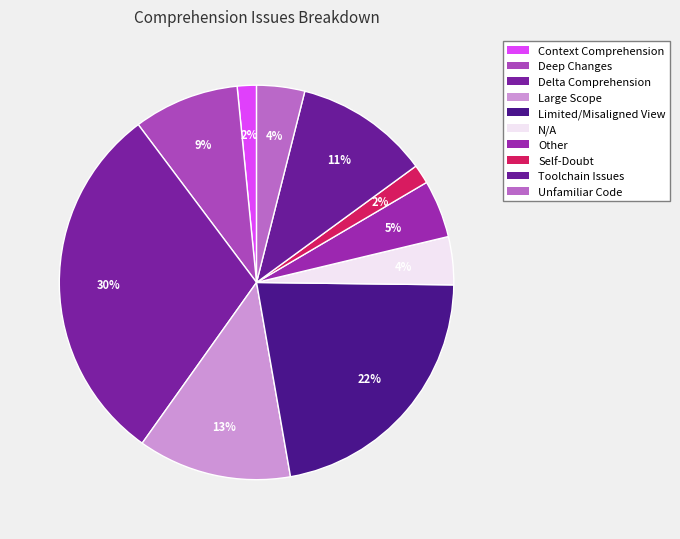

What is the largest slice in the pie chart?

Delta Comprehension